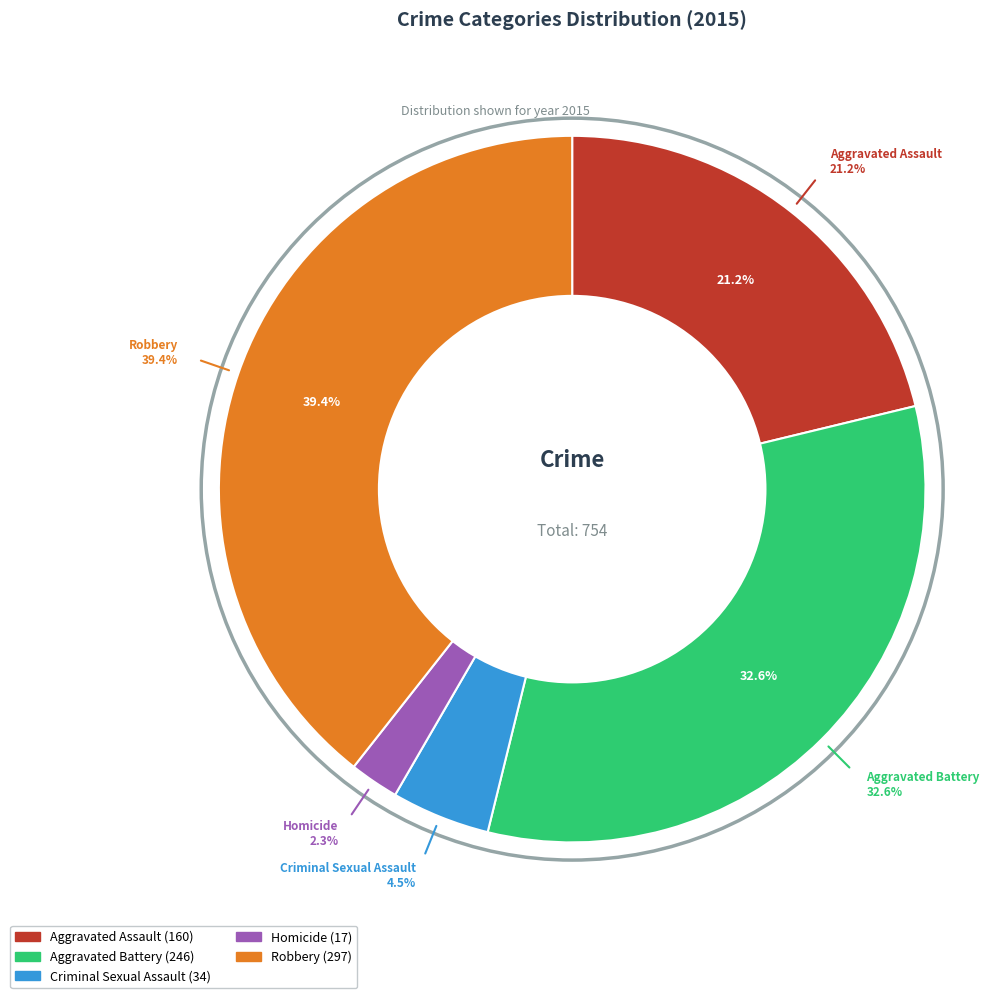

To the nearest percent, what portion does Aggravated Assault represent?

21%